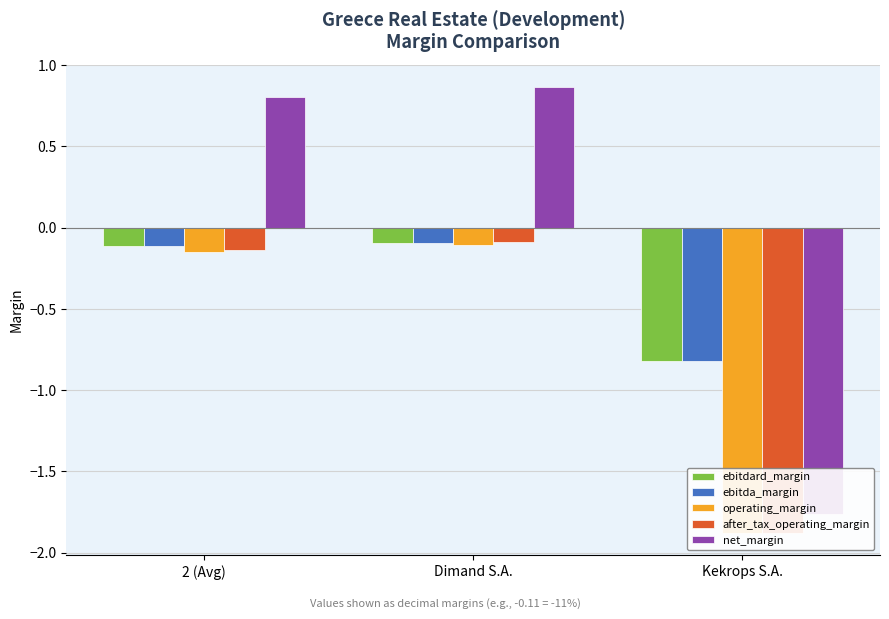

How many bars are there in each group?

5